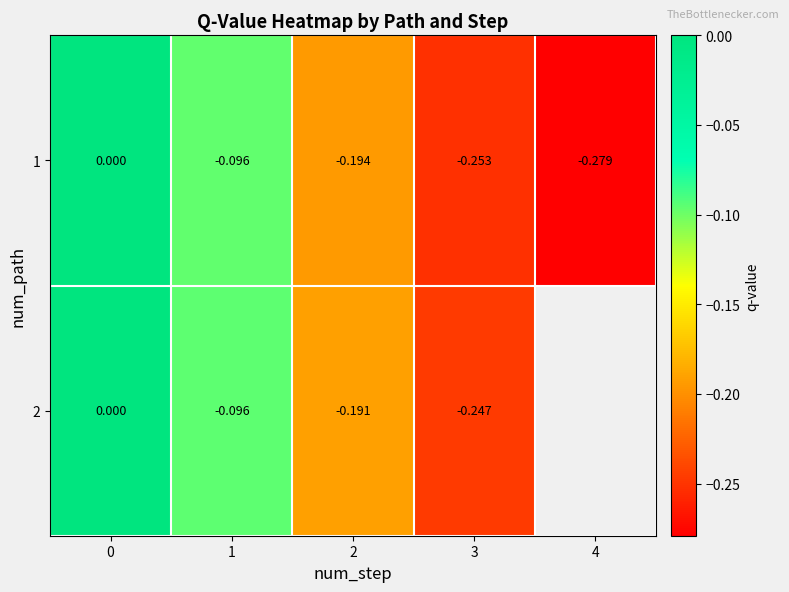

Is the value of 1 at 4 greater than the value of 2 at 2?

No